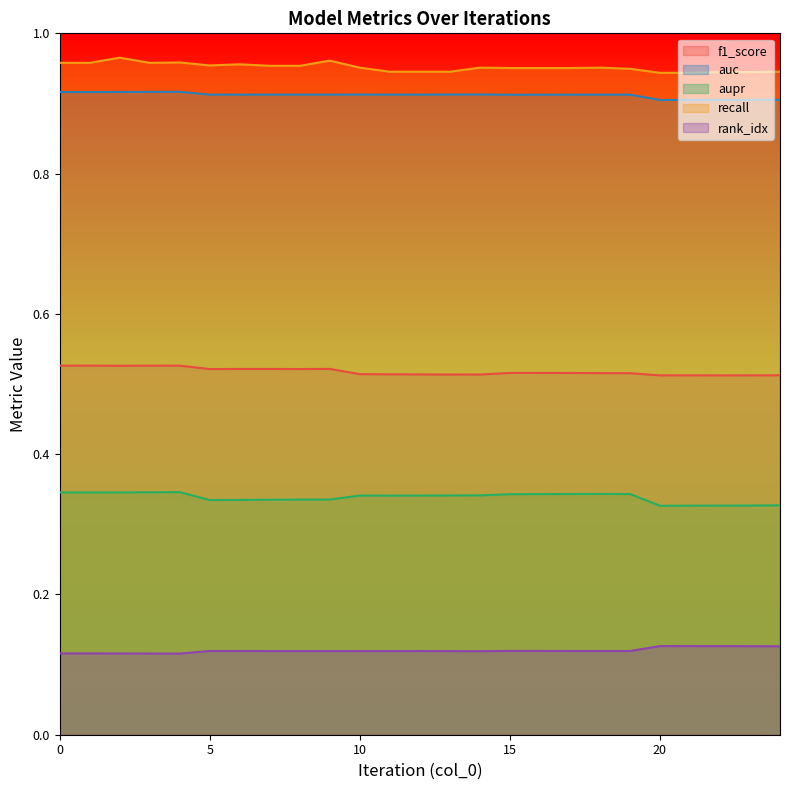

What is the greatest value displayed?

1.0